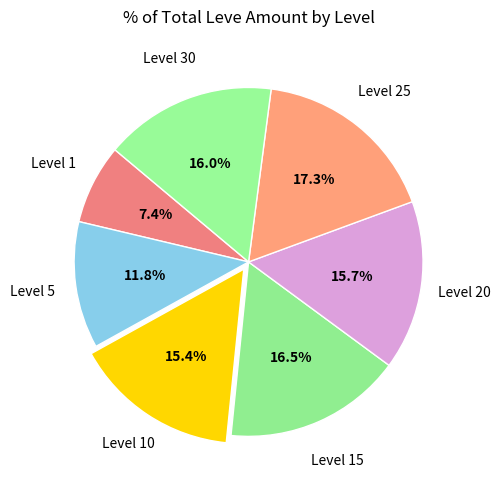

What is the largest slice in the pie chart?

25